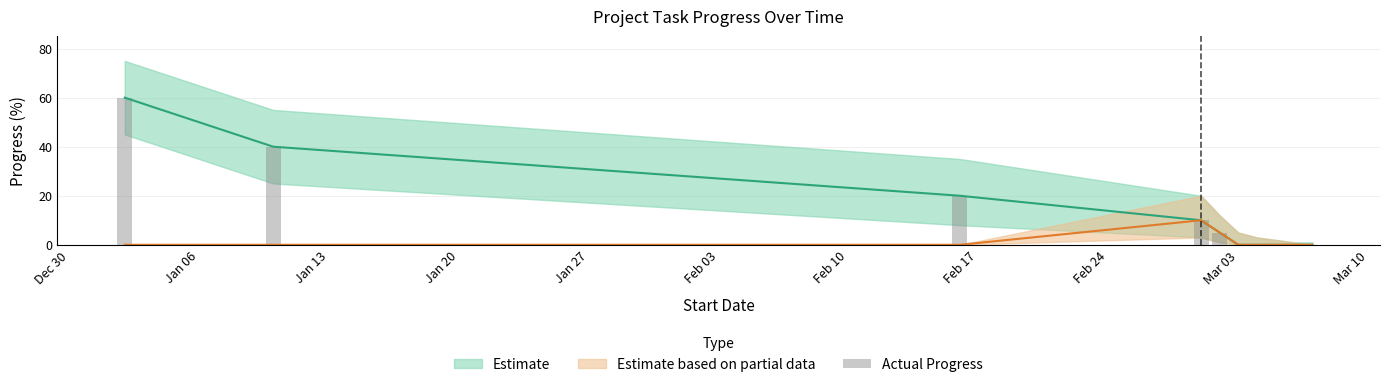

The value at Mar 03 is -41. True or false?

False